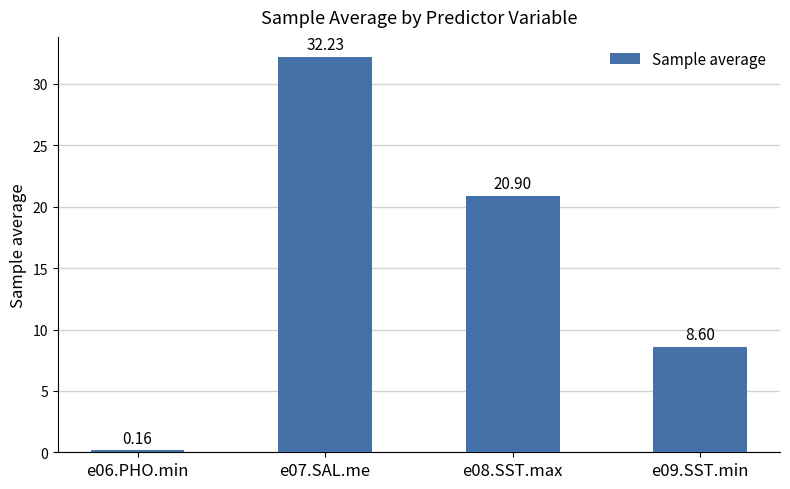

List the labels in order of value, largest first.

e07.SAL.me, e08.SST.max, e09.SST.min, e06.PHO.min